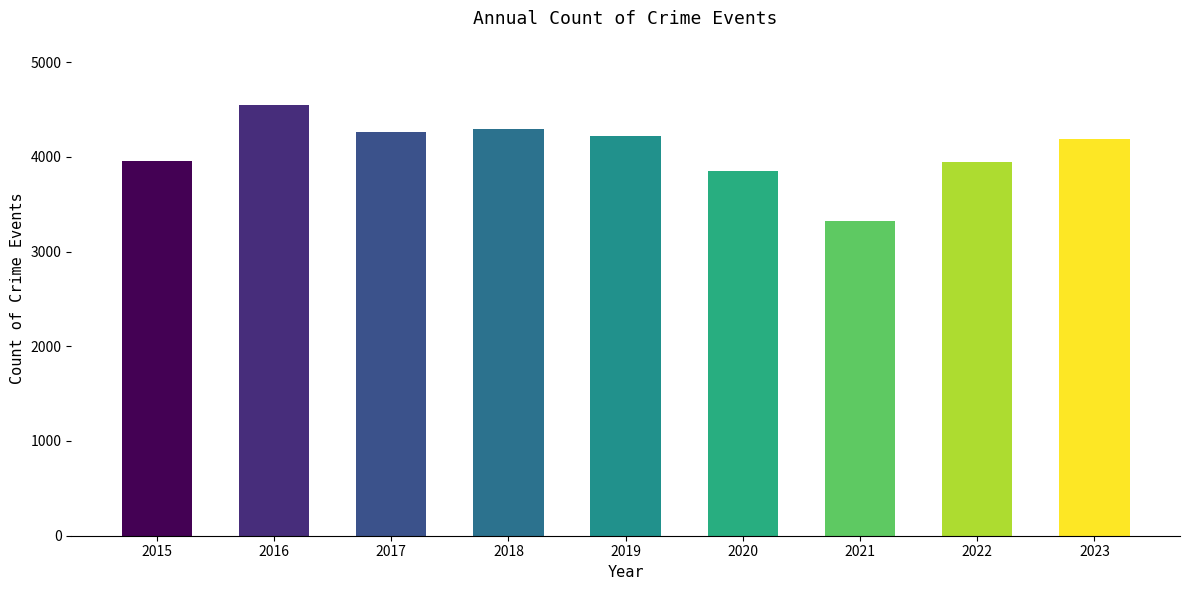

Which category has the lowest value across all series?

2021